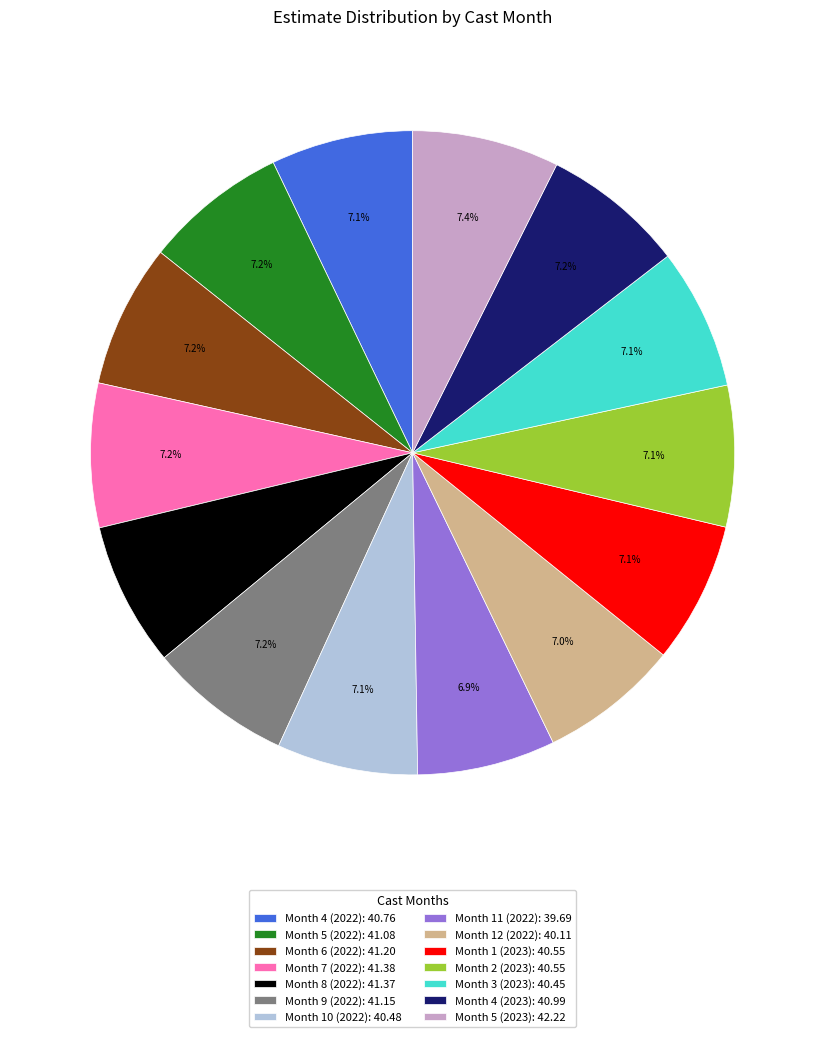

Is there a majority slice in this chart?

No